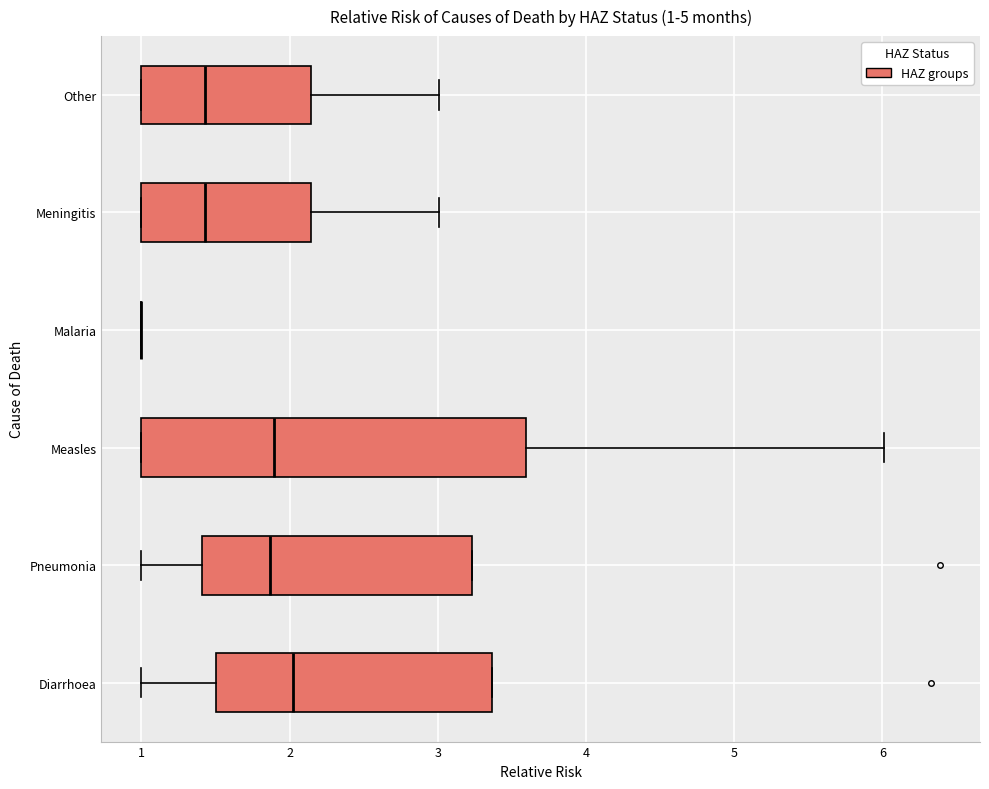

Which box is the widest, from its left edge to its right edge?

Measles